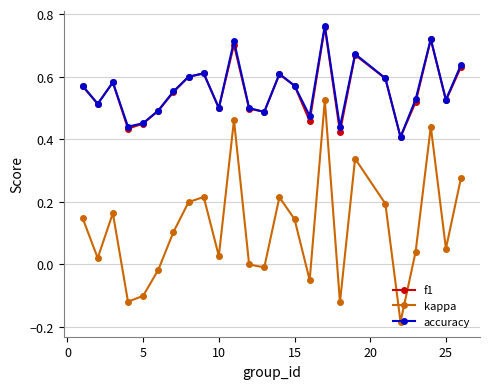

Which series has the widest spread of values?

kappa